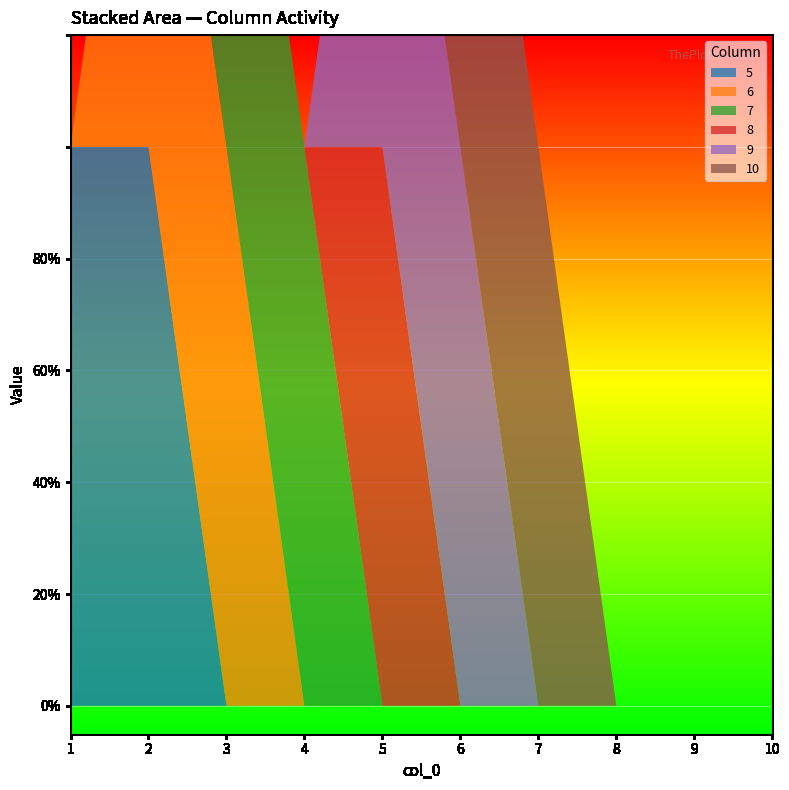

Reading left to right, list all the values displayed in this chart.

5: 1	1	0	0	0	0	0	0	0	0
6: 0	1	1	0	0	0	0	0	0	0
7: 0	0	1	1	0	0	0	0	0	0
8: 0	0	0	0	1	0	0	0	0	0
9: 0	0	0	0	1	1	0	0	0	0
10: 0	0	0	0	0	1	1	0	0	0